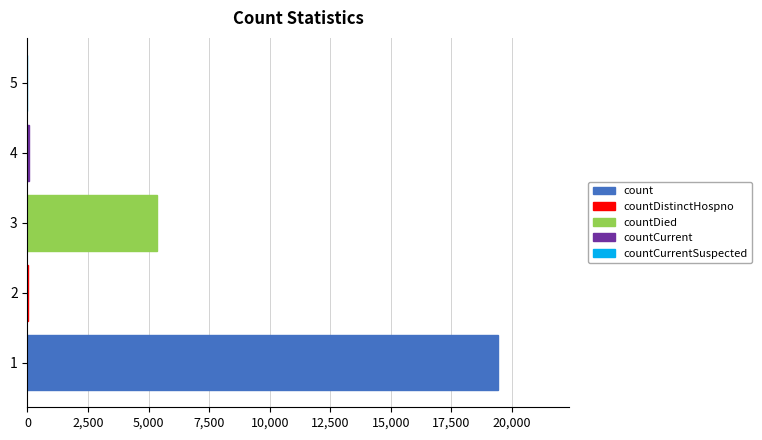

Is it true that the value at 5 is -8544?

False